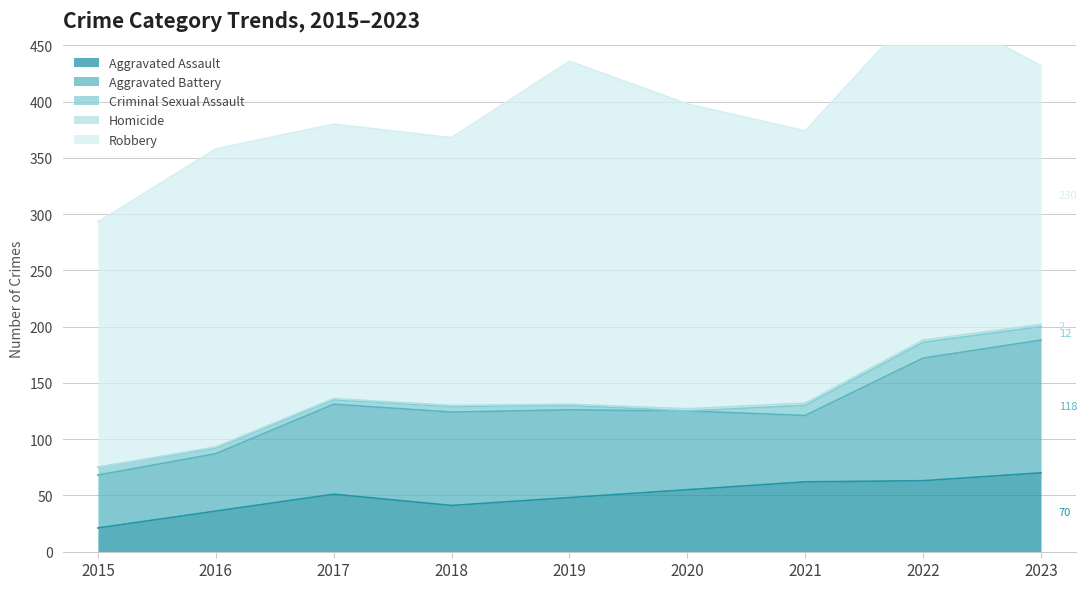

List the labels in order of Criminal Sexual Assault value, smallest first.

2020, 2017, 2019, 2016, 2018, 2015, 2021, 2023, 2022